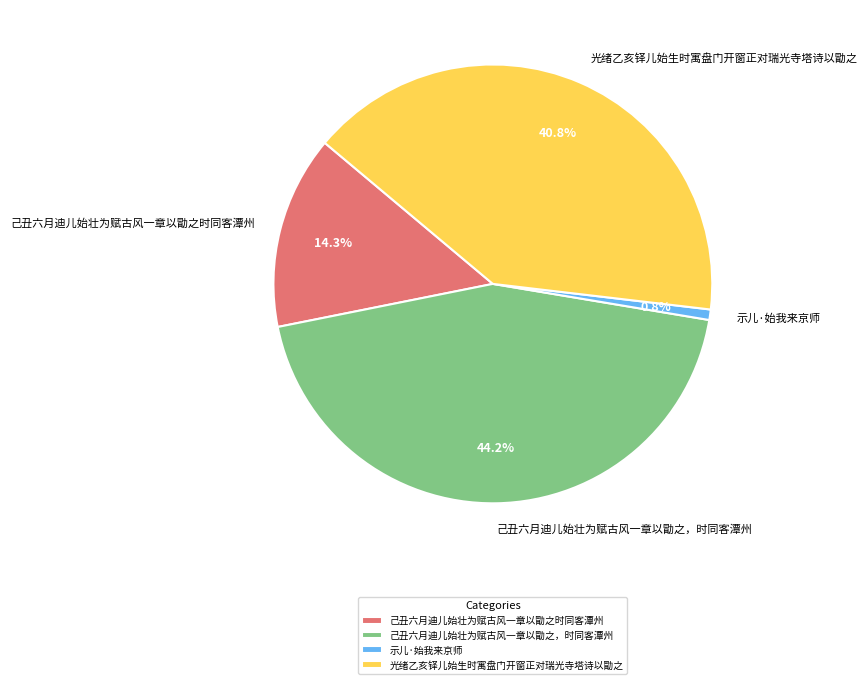

To the nearest percent, what is the difference between the 光绪乙亥铎儿始生时寓盘门开窗正对瑞光寺塔诗以勖之 and 己丑六月迪儿始壮为赋古风一章以勖之，时同客潭州 slice percentages?

3%